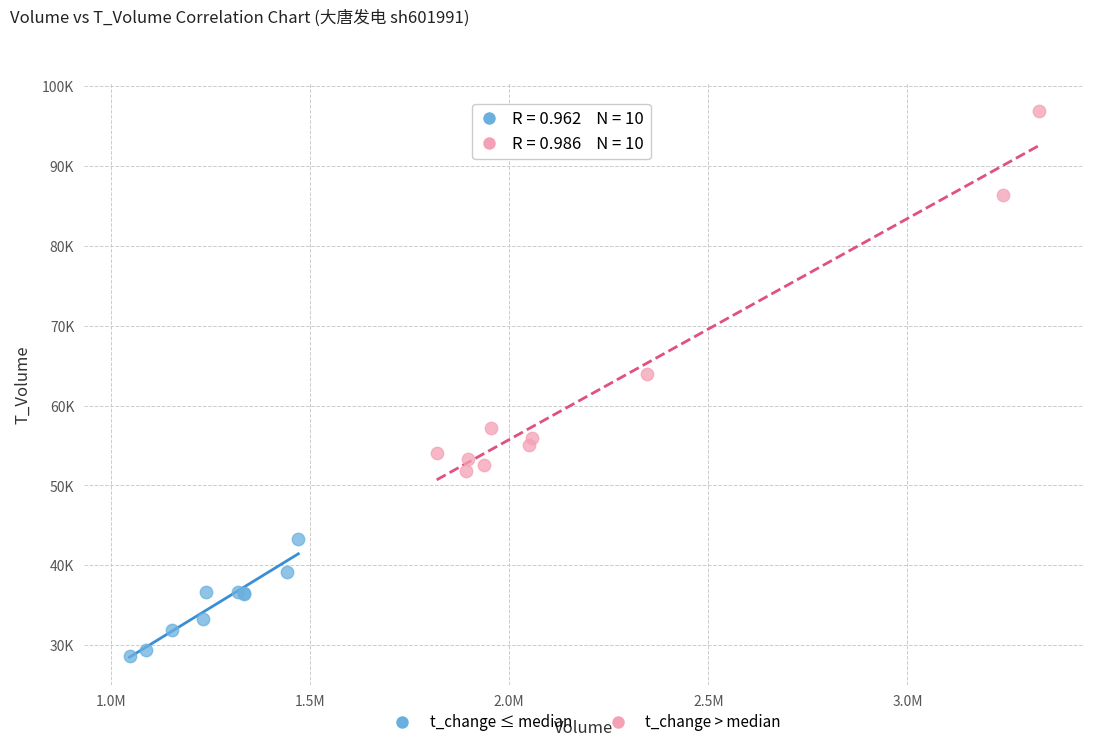

Which series has the largest Y range (max minus min)?

t_change > median